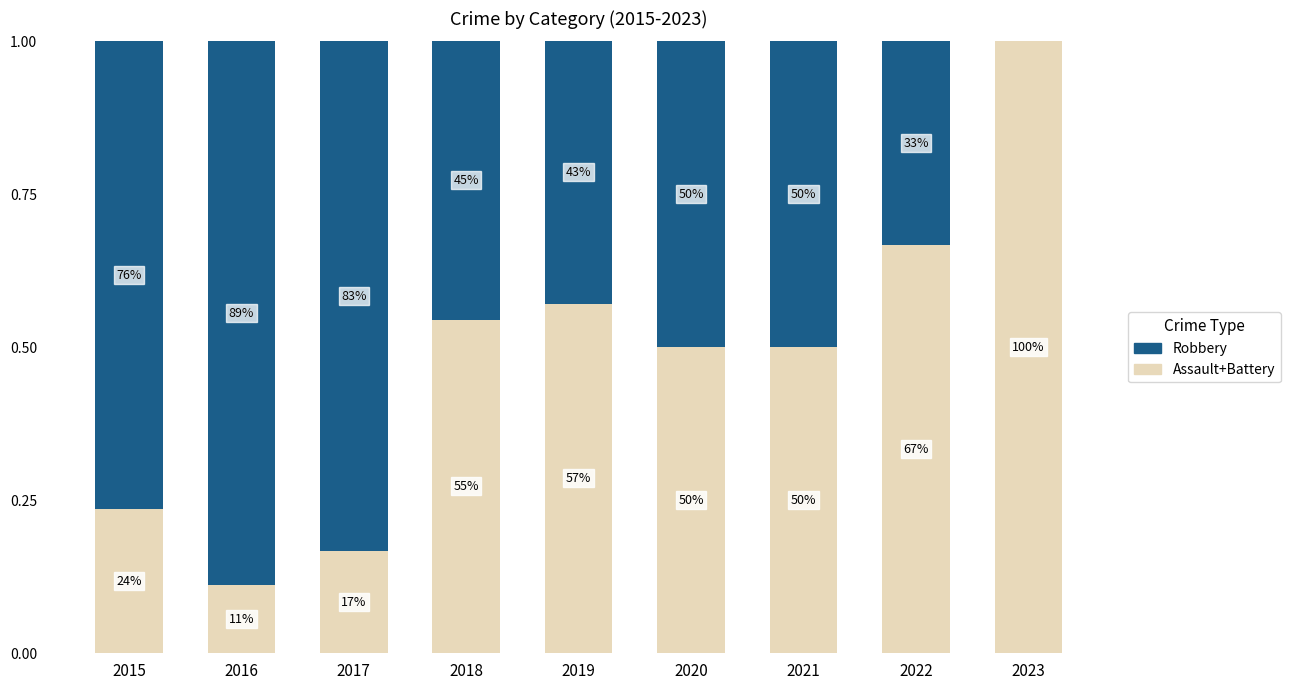

Does the chart contain stacked bars?

Yes